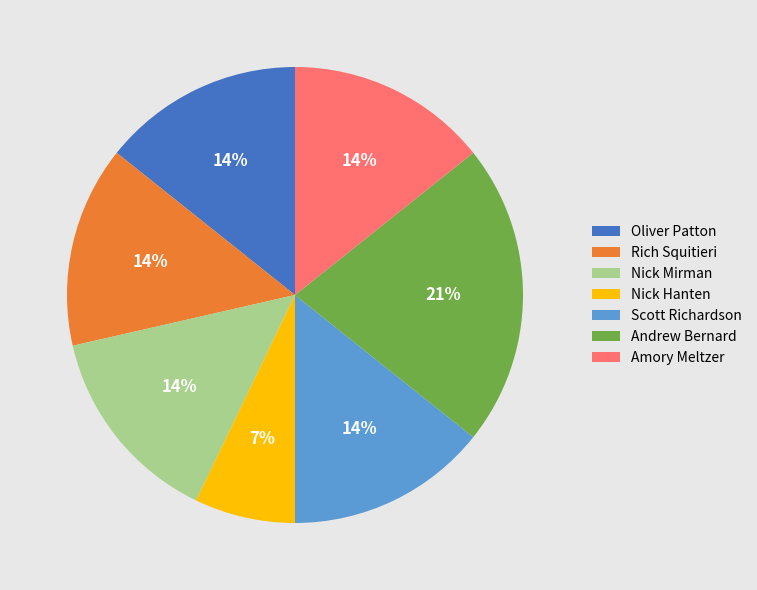

Which has a higher value, Nick Hanten or Rich Squitieri?

Rich Squitieri